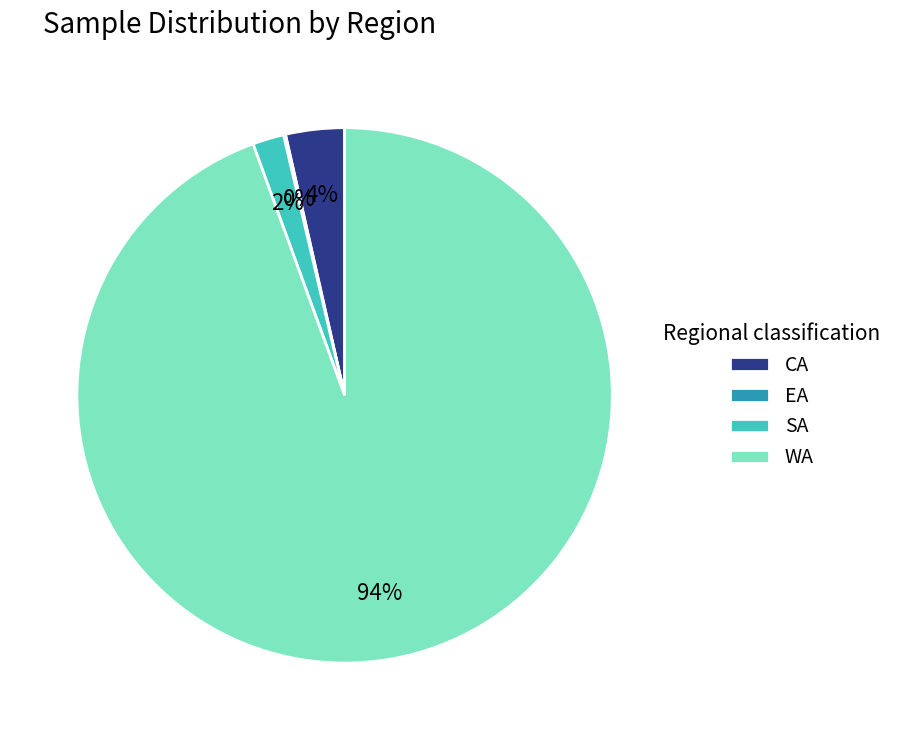

Which category has the biggest portion of the pie?

WA